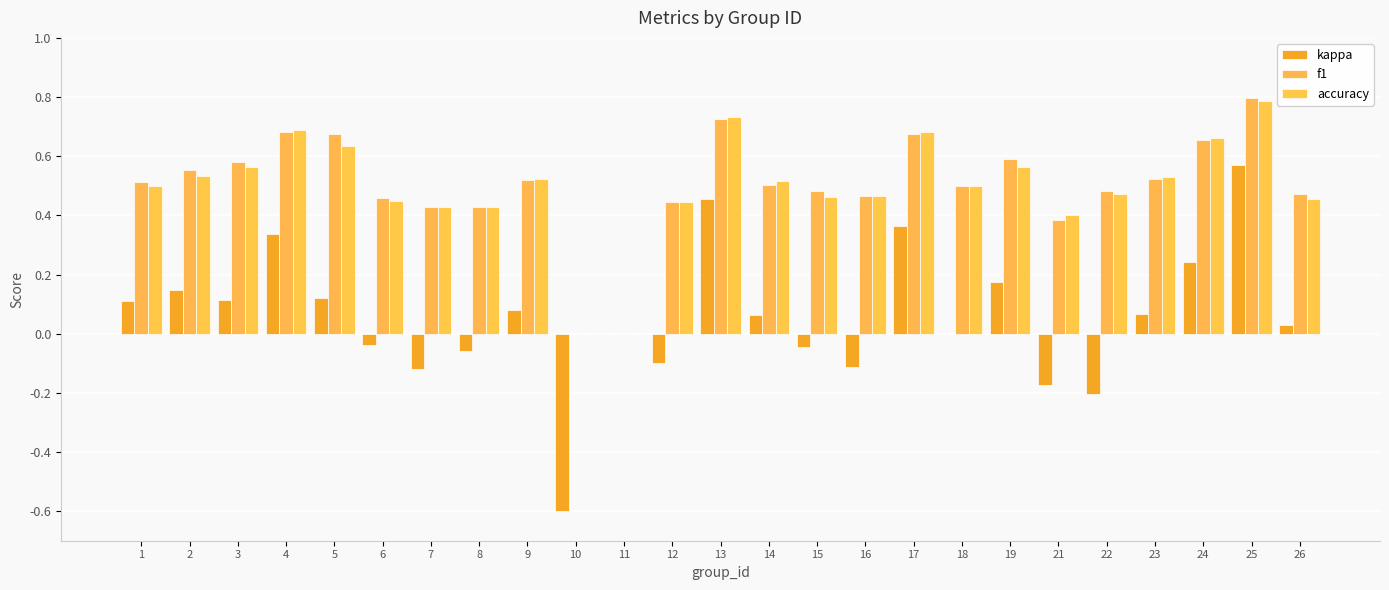

What is the spread (max minus min) of values at 1?

0.4